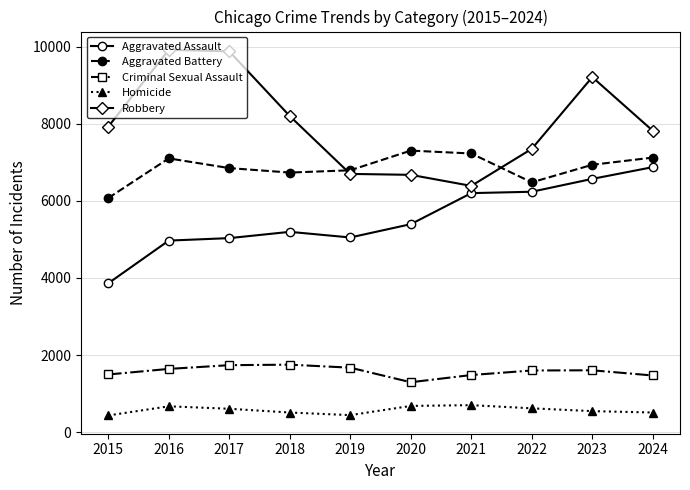

Which series has the widest spread of values?

Robbery